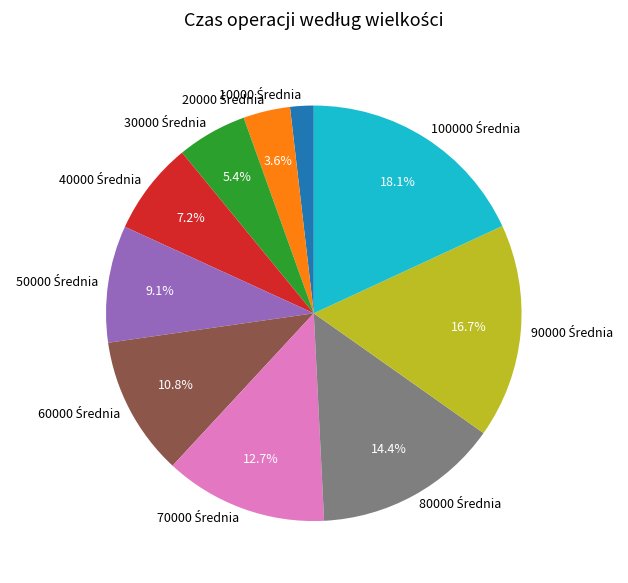

Does any single category account for the majority?

No